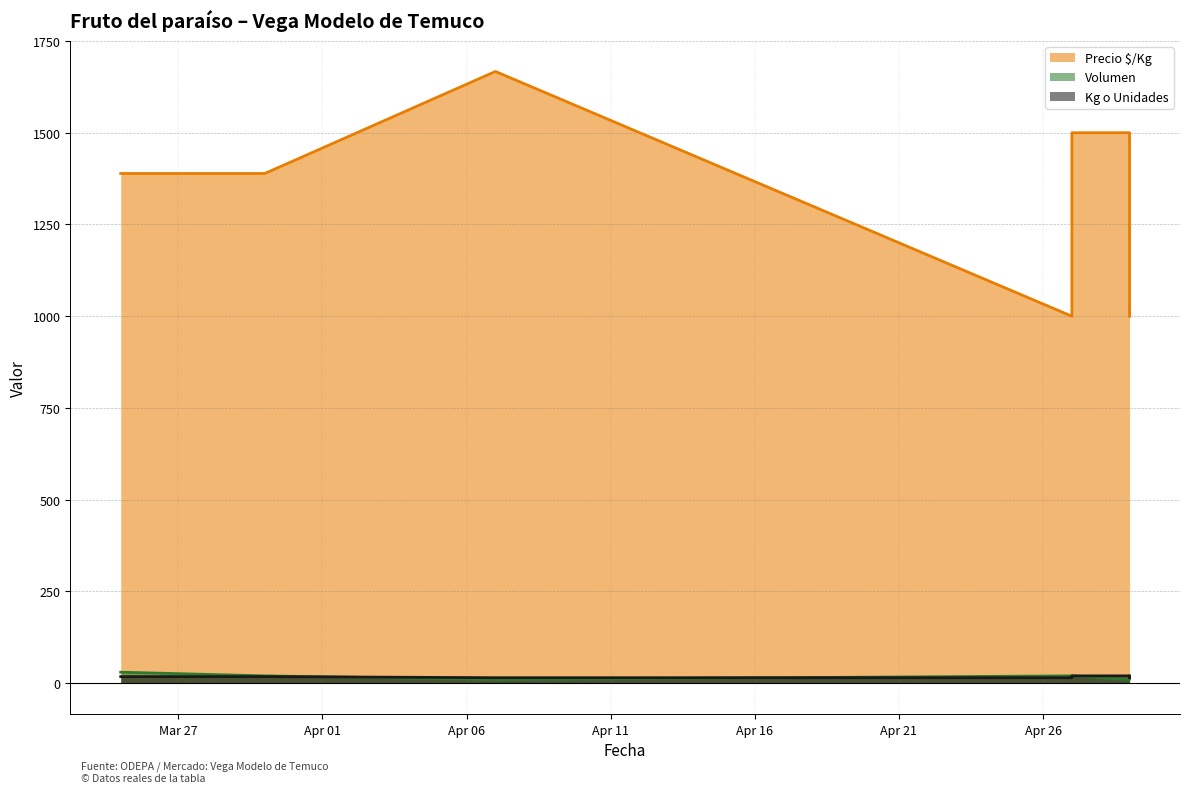

At which label does Kg o Unidades reach its minimum?

2021-04-07